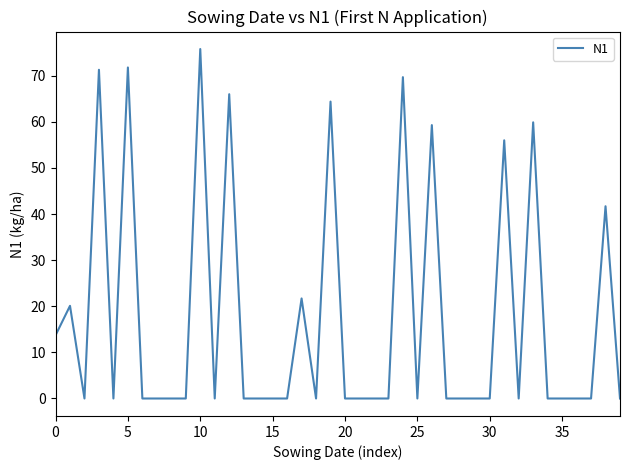

What is the greatest value displayed?

75.8